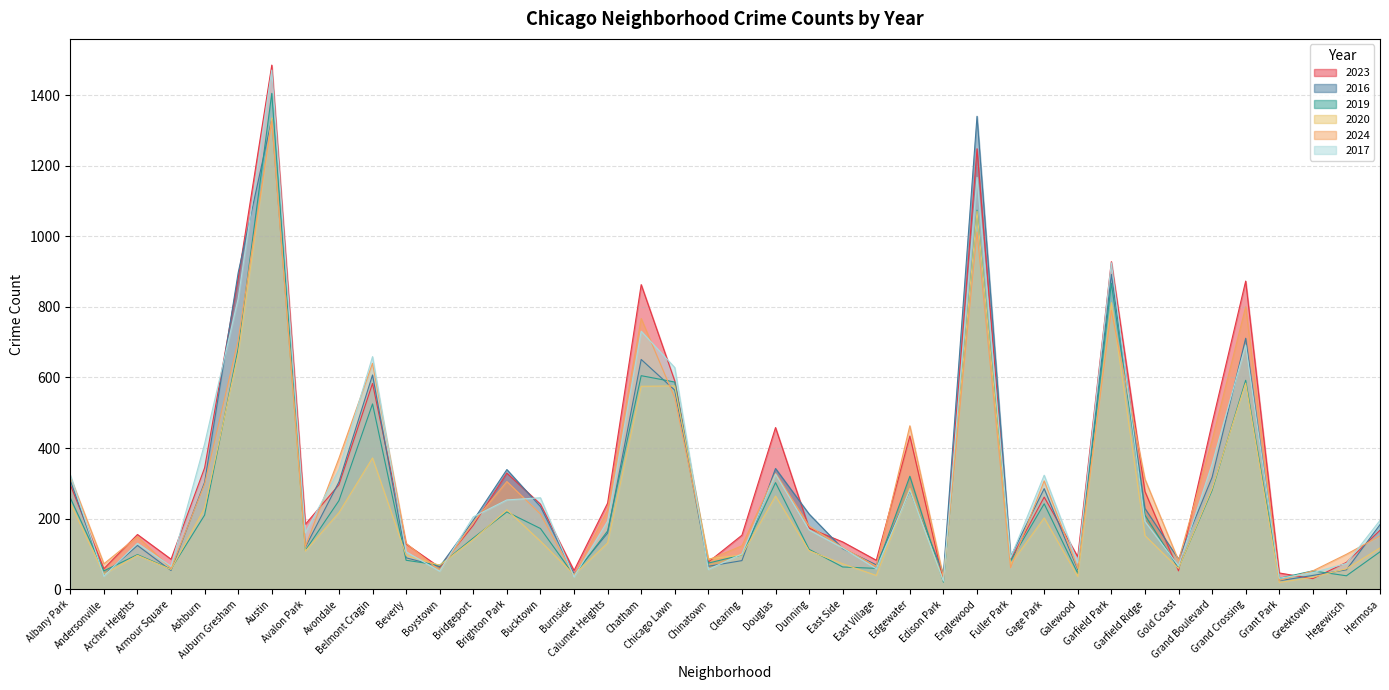

At which category does 2019 reach its first local peak?

Archer Heights